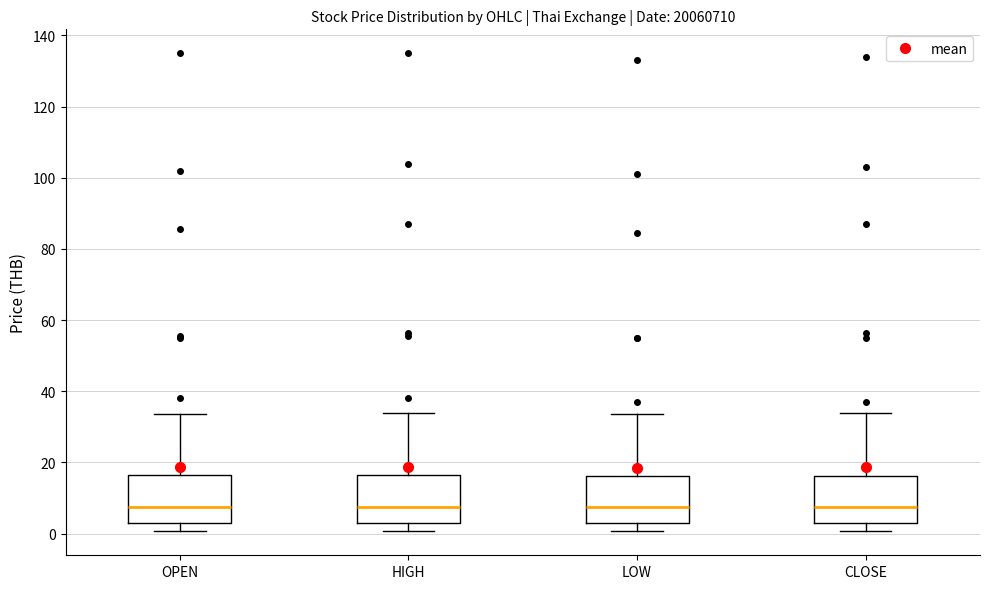

Reading left to right, read every box against the y-axis: the position of its median line, the range the box covers, and the ends of its whiskers. The values are not printed on the chart, so give them approximately, as read against the axis.

OPEN: median 8, box 2 to 16, whiskers 0 to 34
HIGH: median 8, box 2 to 16, whiskers 0 to 34
LOW: median 8, box 2 to 16, whiskers 0 to 34
CLOSE: median 8, box 2 to 16, whiskers 0 to 34